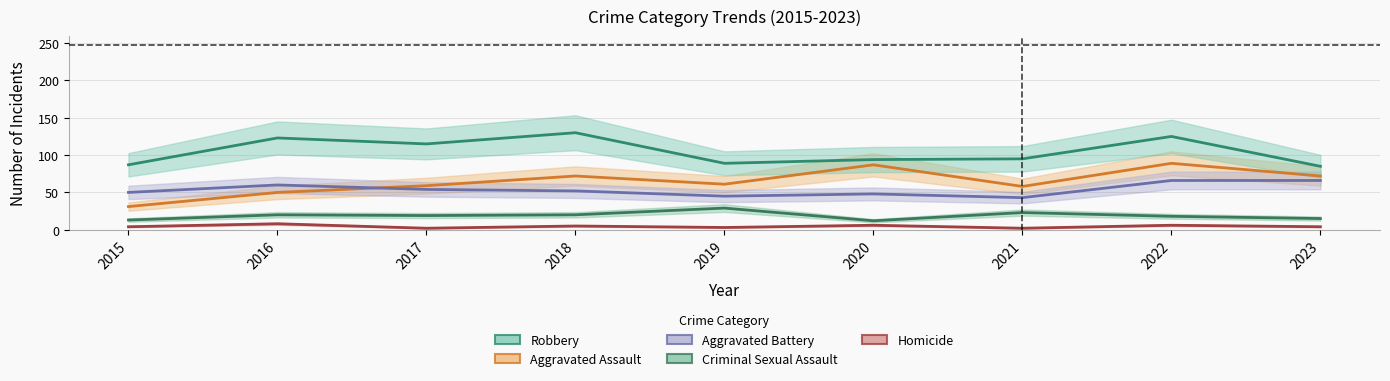

True or false: Robbery and Criminal Sexual Assault cross at least once.

False